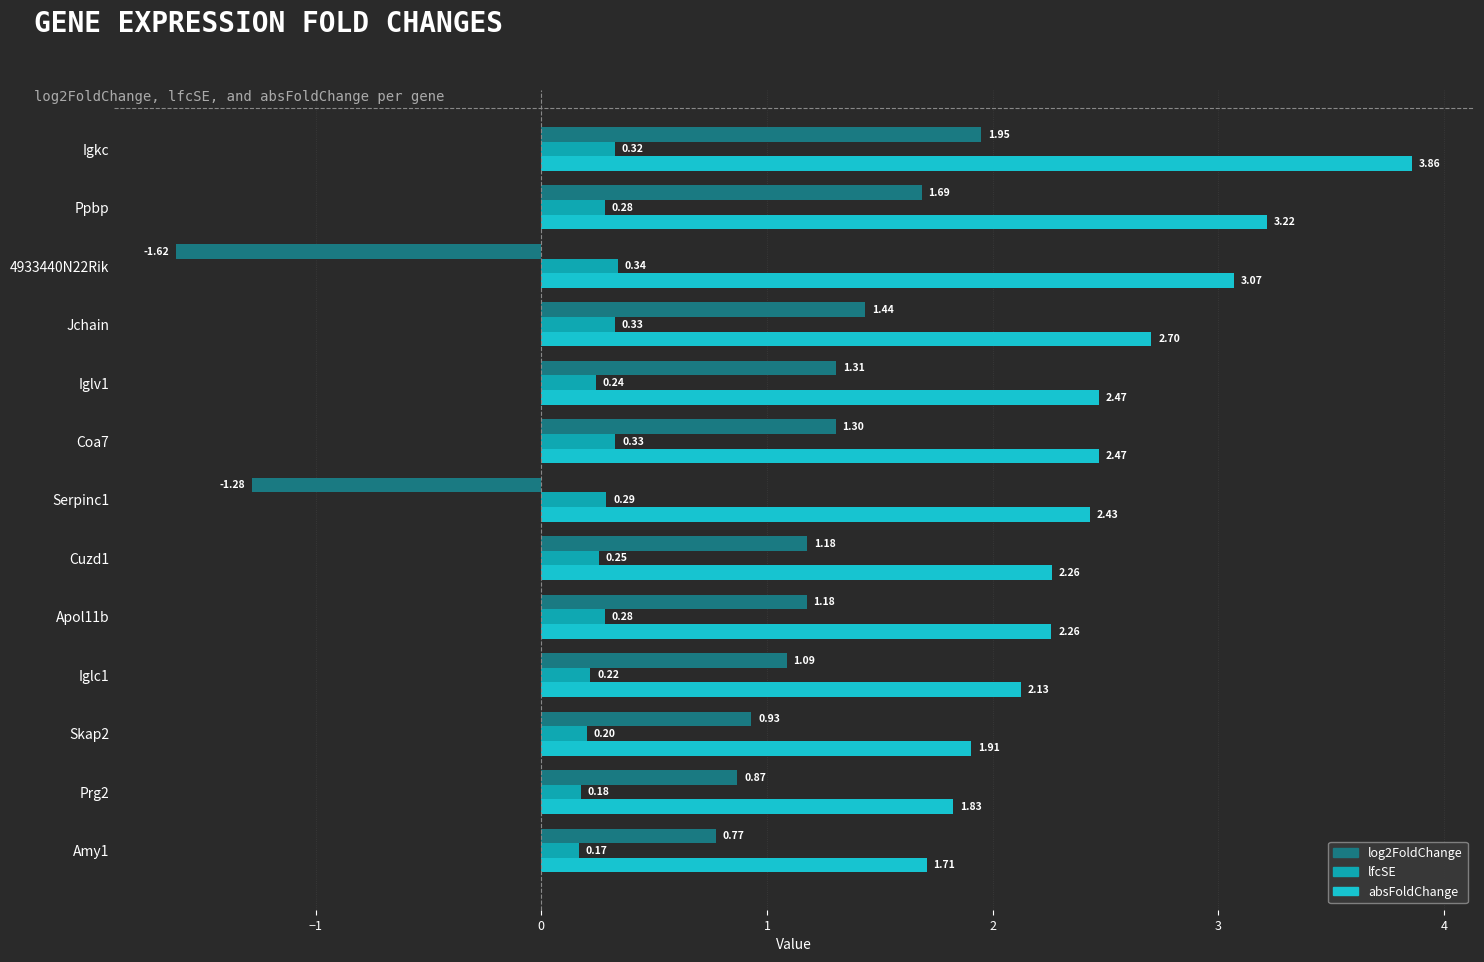

Is the value of absFoldChange at Igkc greater than the value of log2FoldChange at Jchain?

Yes